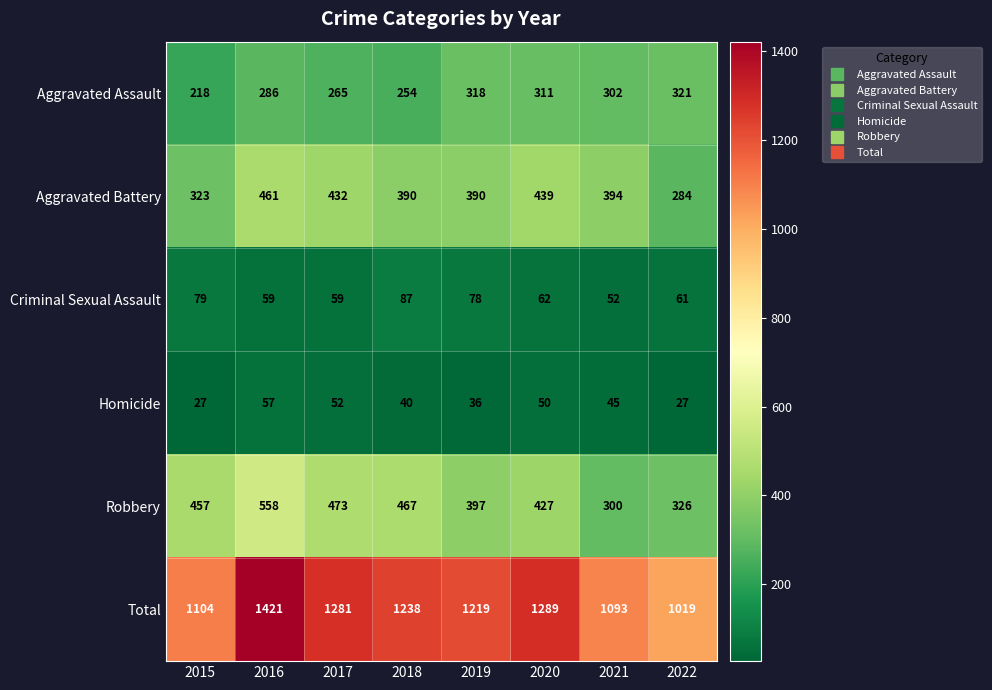

Which category has the highest value across all series?

2016